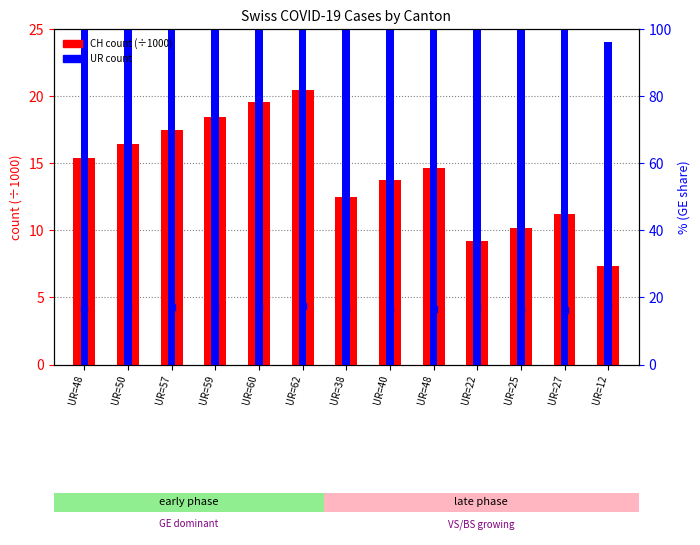

Are the bars horizontal?

No